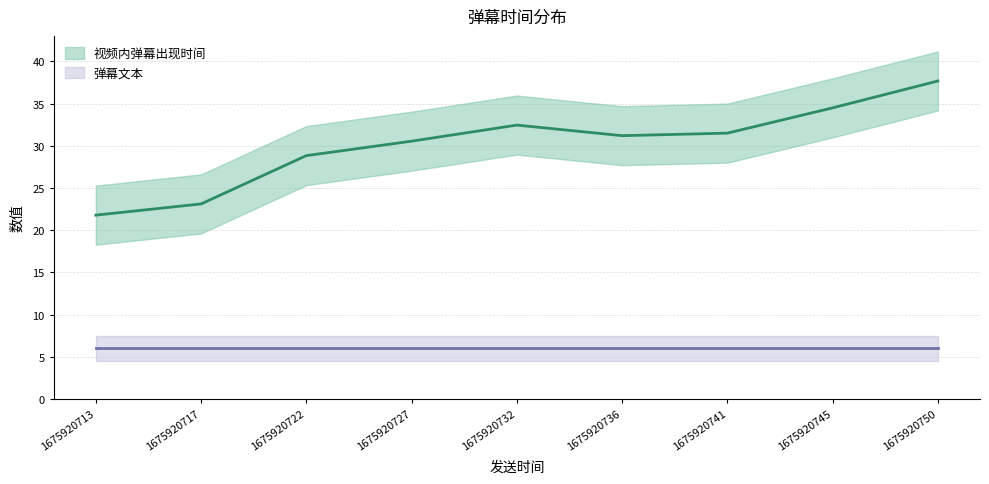

What is the sum of the values at 1675920750 and 1675920722?

66.5